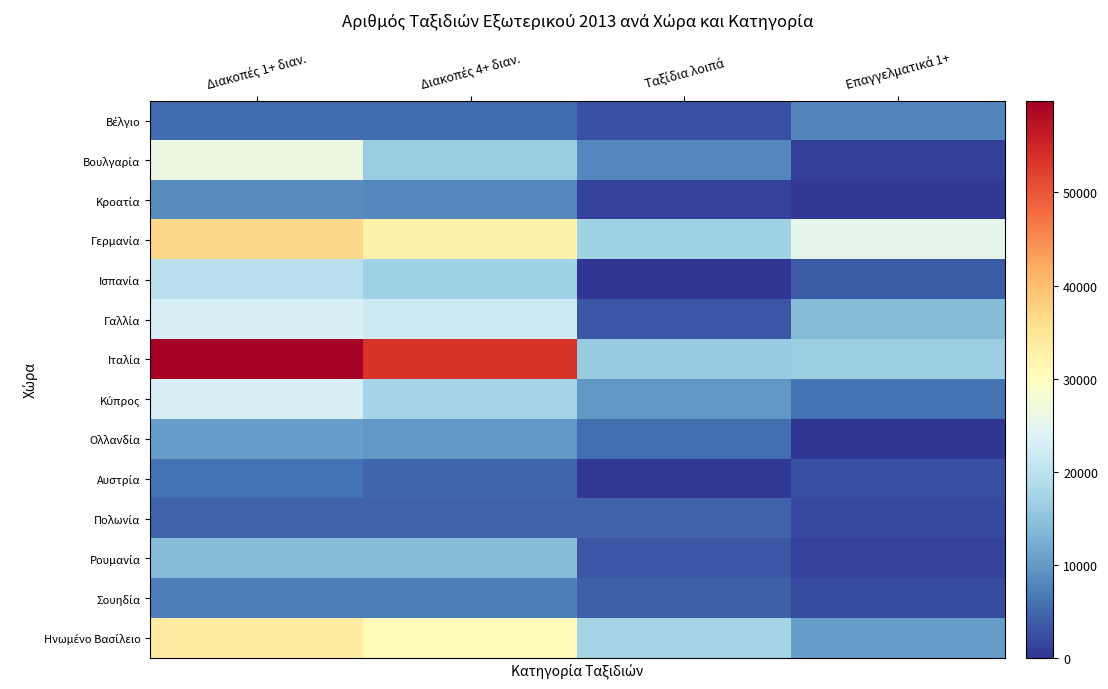

At Επαγγελματικά 1+, list the series in order from smallest to largest.

Ολλανδία, Κροατία, Βουλγαρία, Ρουμανία, Πολωνία, Σουηδία, Αυστρία, Ισπανία, Κύπρος, Βέλγιο, Ηνωμένο Βασίλειο, Γαλλία, Ιταλία, Γερμανία